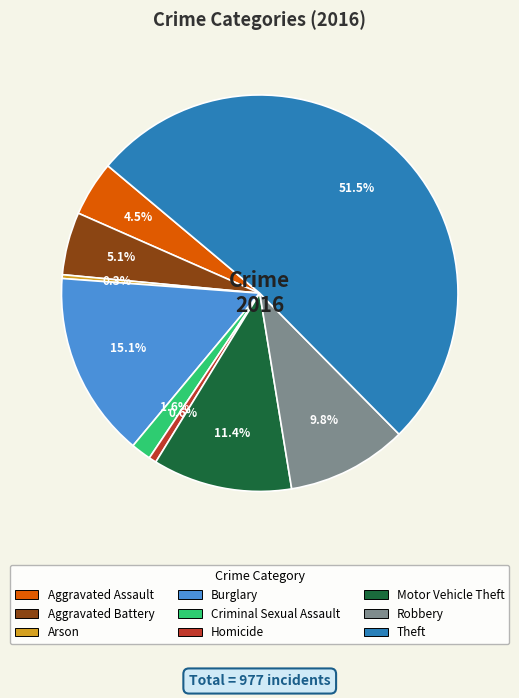

What is the majority slice?

Theft